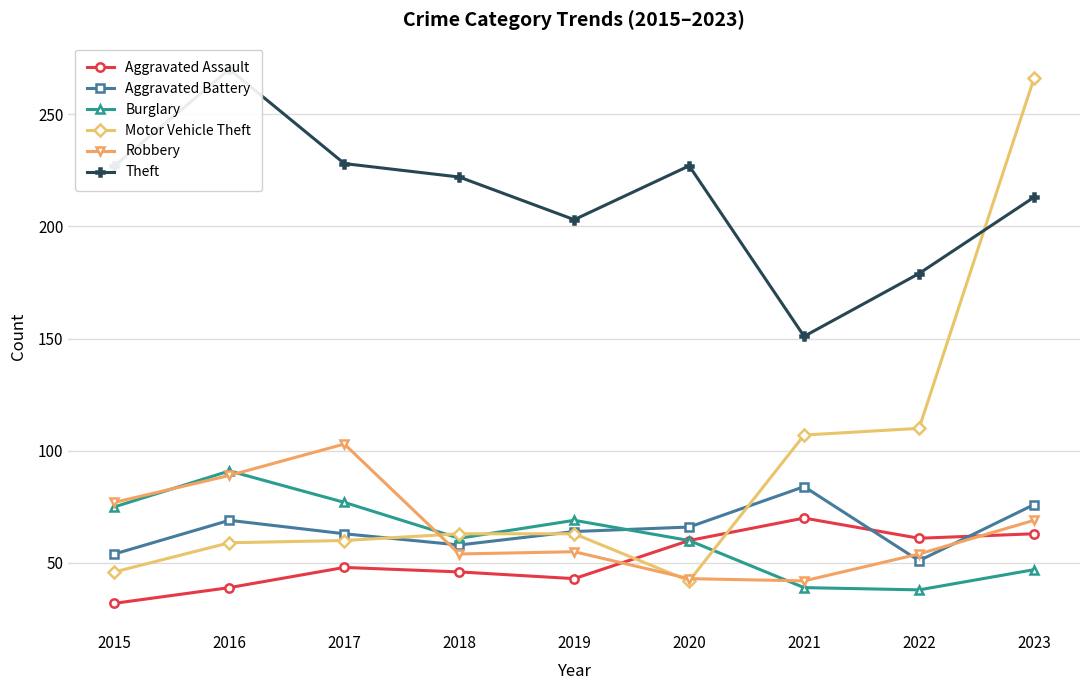

What is the difference between the highest and lowest values at 2016?

231